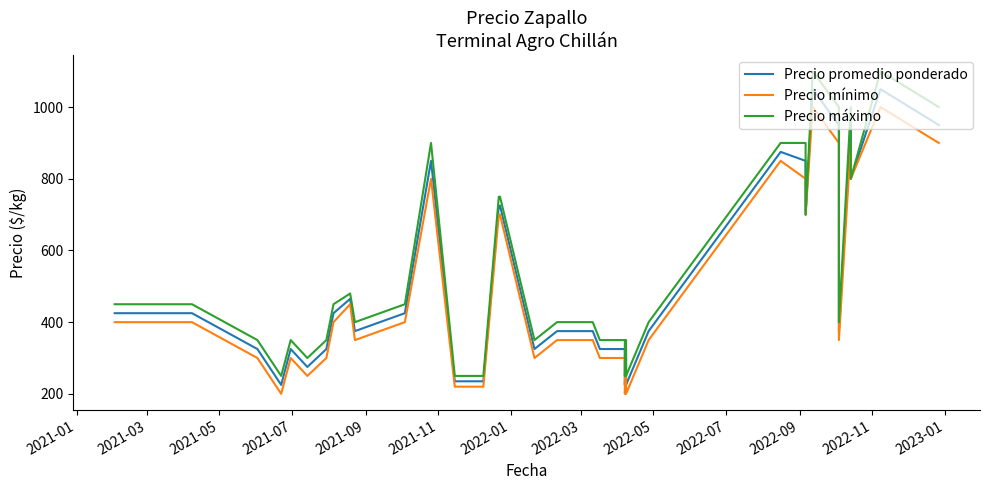

Reading left to right, transcribe all the data shown in this chart.

Precio promedio ponderado: 425	425	425	325	225	325	275	325	425	465	375	425	850	235	235	235	235	725	725	325	375	375	325	325	325	225	325	225	375	875	850	700	1050	950	800	375	950	800	1050	950
Precio mínimo: 400	400	400	300	200	300	250	300	400	450	350	400	800	220	220	220	220	700	700	300	350	350	300	300	300	200	300	200	350	850	800	700	1000	900	800	350	900	800	1000	900
Precio máximo: 450	450	450	350	250	350	300	350	450	480	400	450	900	250	250	250	250	750	750	350	400	400	350	350	350	250	350	250	400	900	900	700	1100	1000	800	400	1000	800	1100	1000